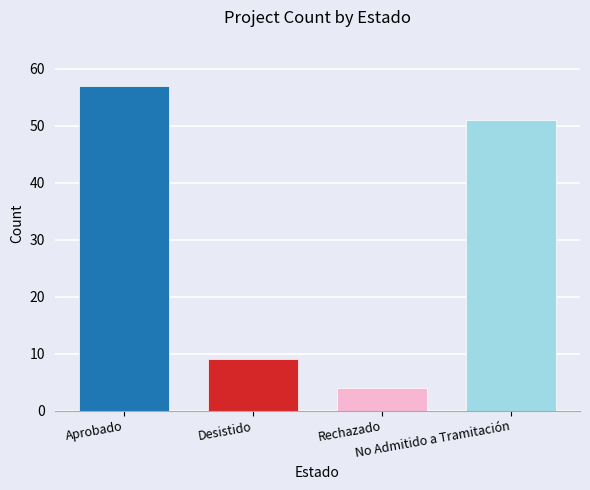

What is the maximum value shown in the chart?

57